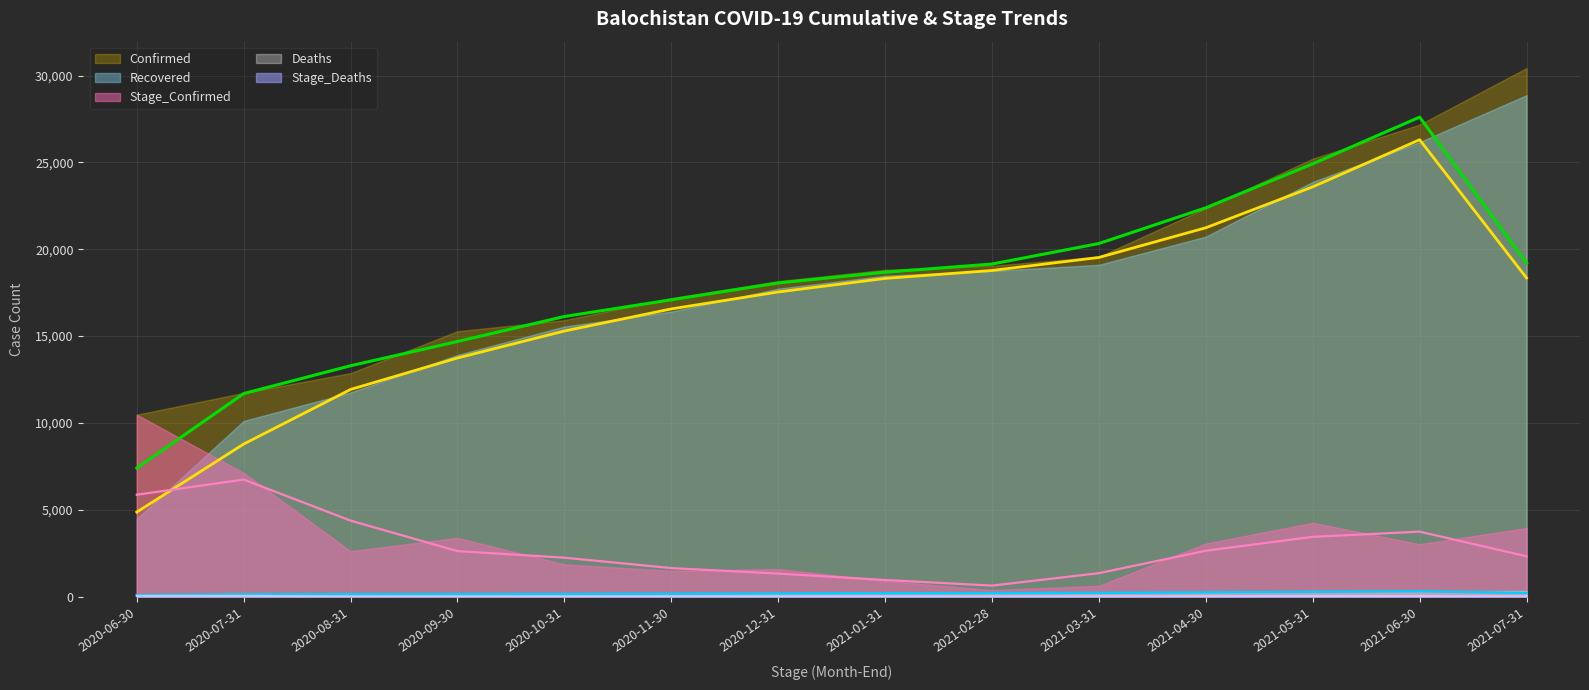

True or false: Stage_Confirmed has more than 2 interior local peaks.

True